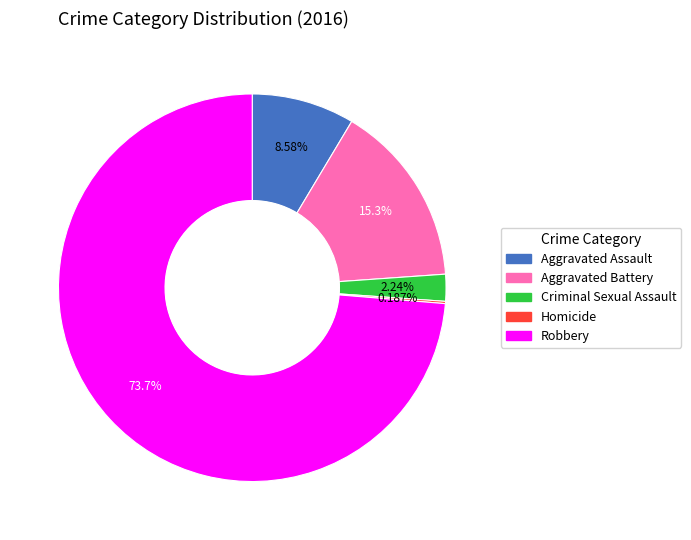

Between Aggravated Assault and Criminal Sexual Assault, which is larger?

Aggravated Assault